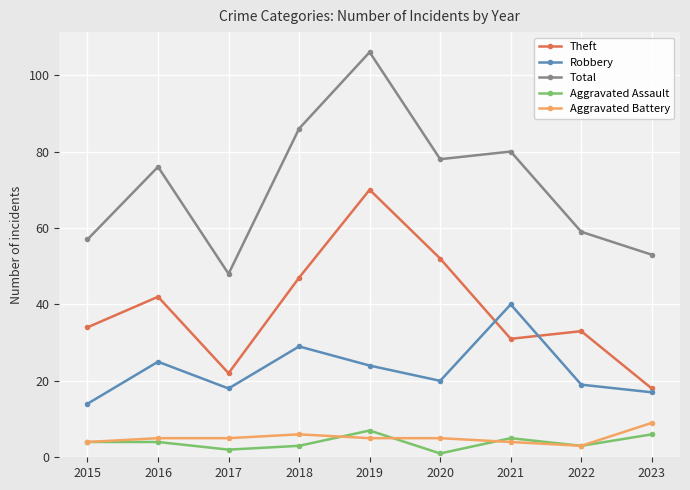

Reading left to right, extract all data points from this chart.

Theft: 34	42	22	47	70	52	31	33	18
Robbery: 14	25	18	29	24	20	40	19	17
Total: 57	76	48	86	106	78	80	59	53
Aggravated Assault: 4	4	2	3	7	1	5	3	6
Aggravated Battery: 4	5	5	6	5	5	4	3	9